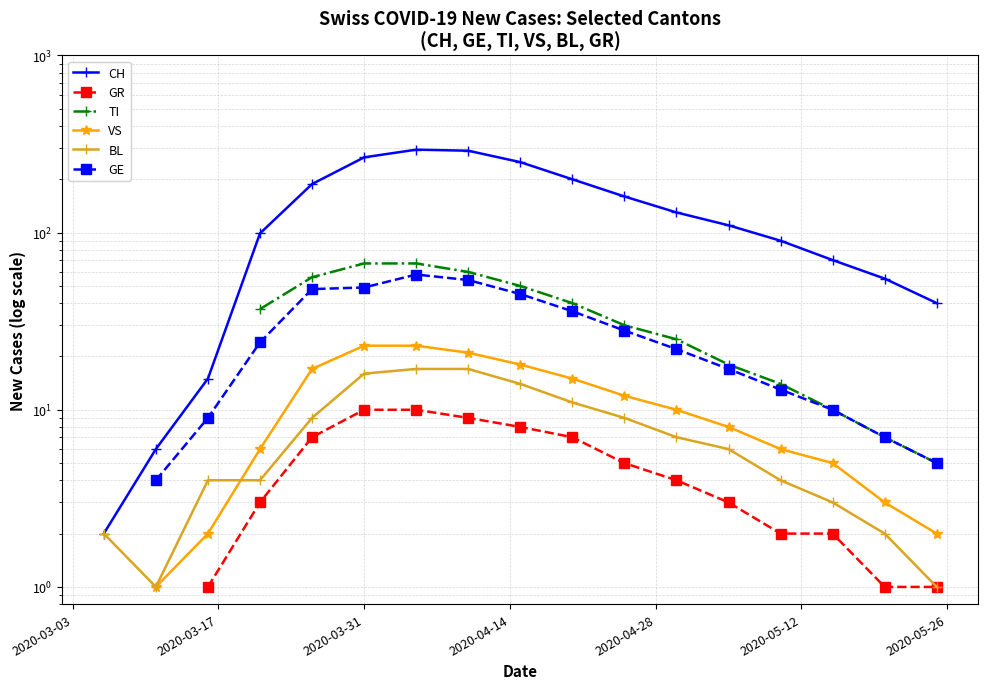

How many data points in CH are above 290?

1